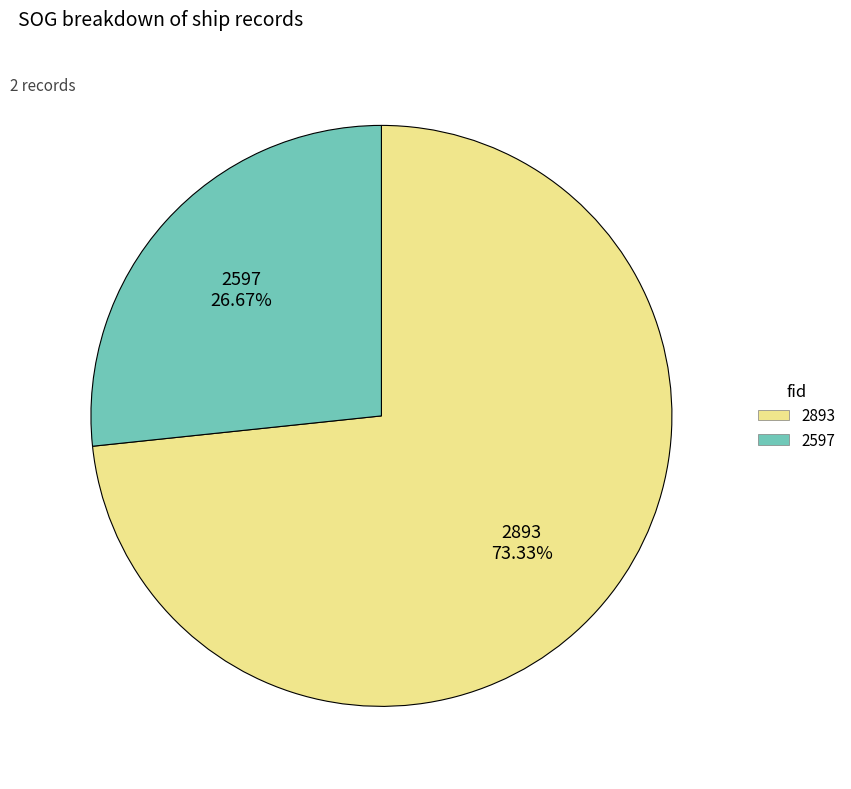

What percentage is the 2893 slice, to the nearest percent?

73%